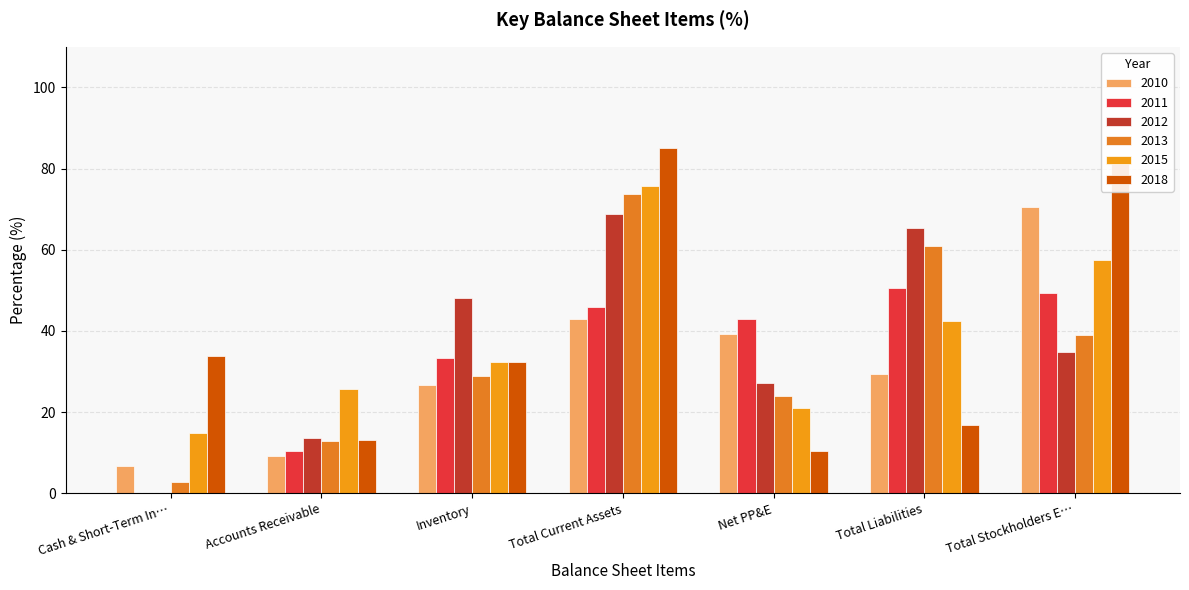

How many groups of bars are there?

7